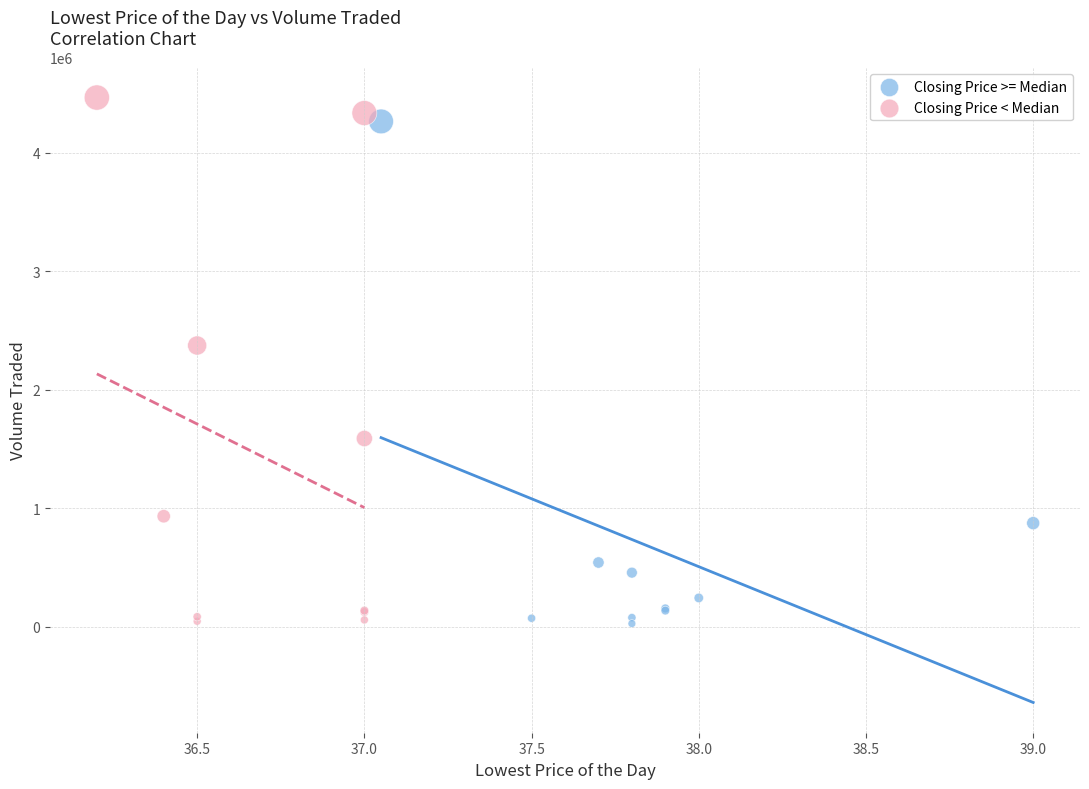

What are all the series names shown in the legend?

Closing Price >= Median, Closing Price < Median